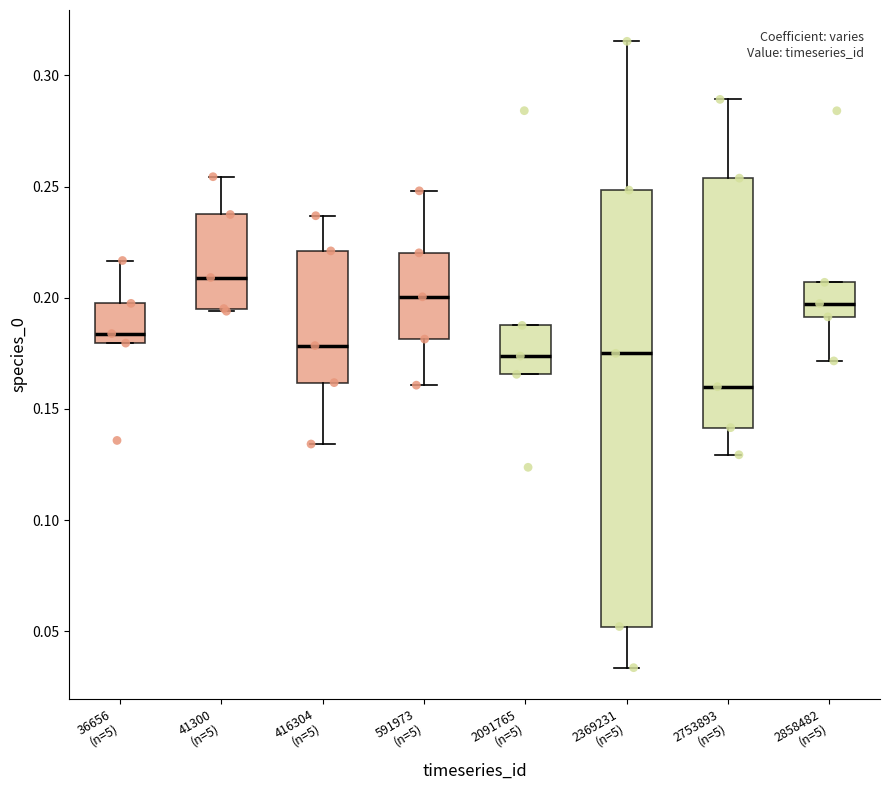

Where is the lower edge of the box for 416304 (n=5) on the y-axis? The values are not printed on the chart, so give them approximately, as read against the axis.

0.160